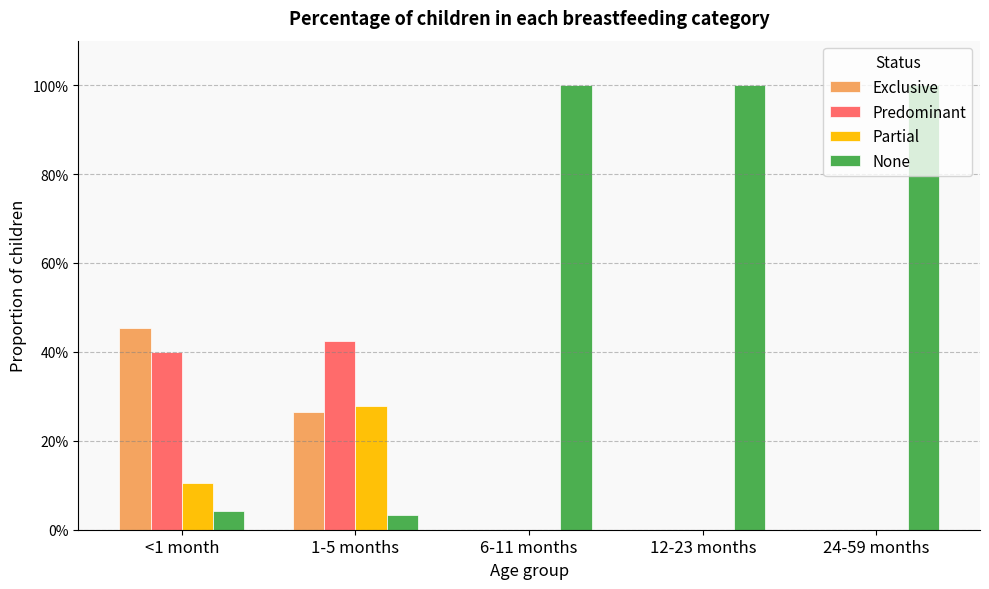

What are all the series names shown in the legend?

Exclusive, Predominant, Partial, None